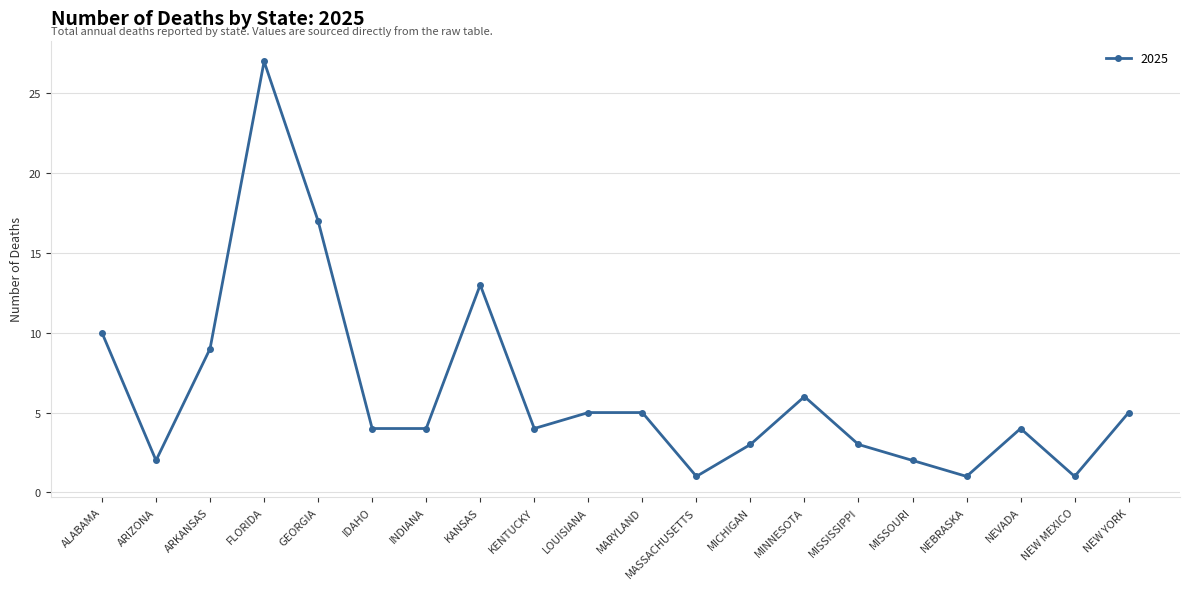

Reading left to right, transcribe all the data shown in this chart.

ALABAMA=10	ARIZONA=2	ARKANSAS=9	FLORIDA=27	GEORGIA=17	IDAHO=4	INDIANA=4	KANSAS=13	KENTUCKY=4	LOUISIANA=5	MARYLAND=5	MASSACHUSETTS=1	MICHIGAN=3	MINNESOTA=6	MISSISSIPPI=3	MISSOURI=2	NEBRASKA=1	NEVADA=4	NEW MEXICO=1	NEW YORK=5